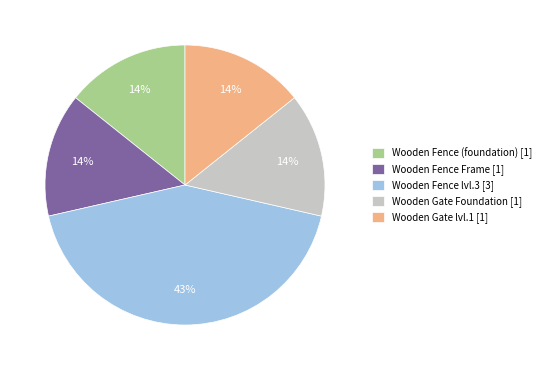

Which slice is the largest?

Wooden Fence lvl.3 [3]